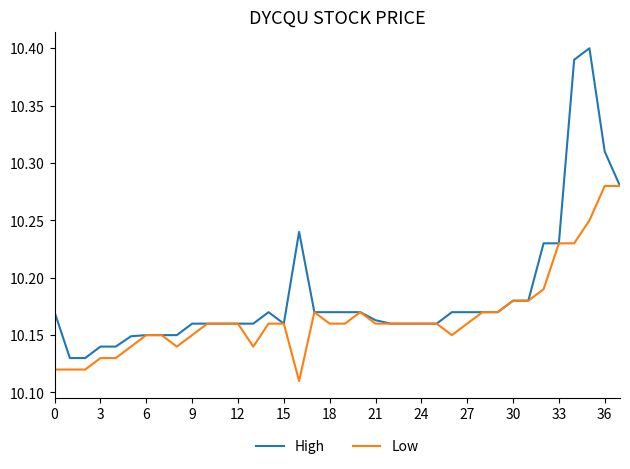

Which series has the largest range (max minus min)?

High